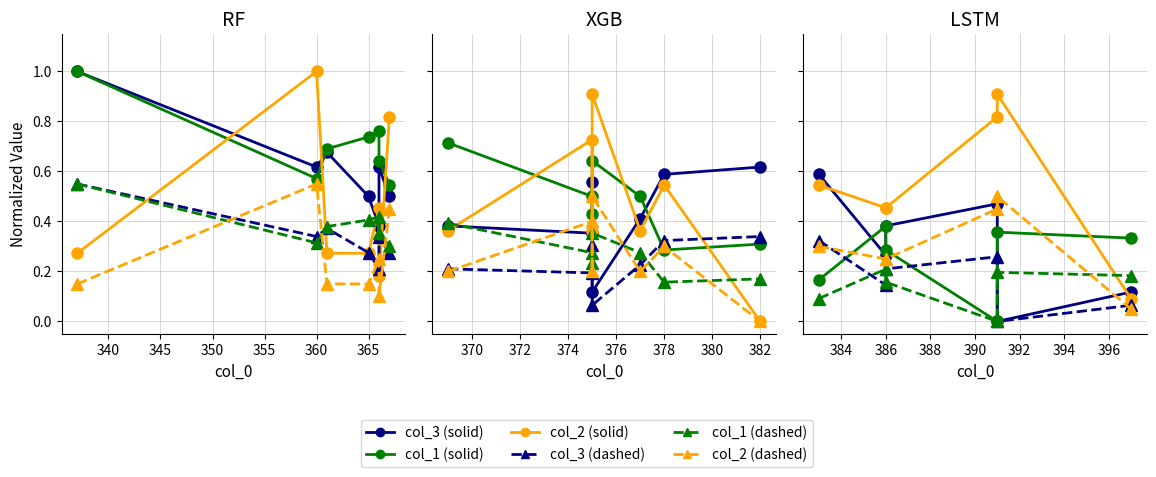

At how many categories does at least one series exceed 0?

6